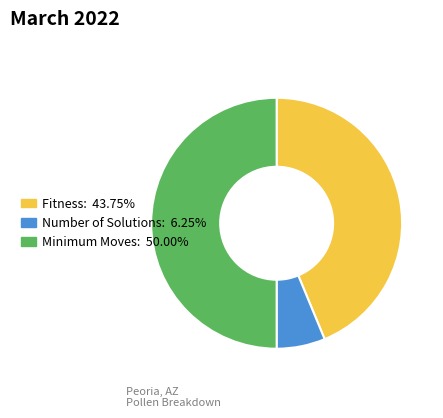

Is the sum of Fitness and Minimum Moves greater than half?

Yes